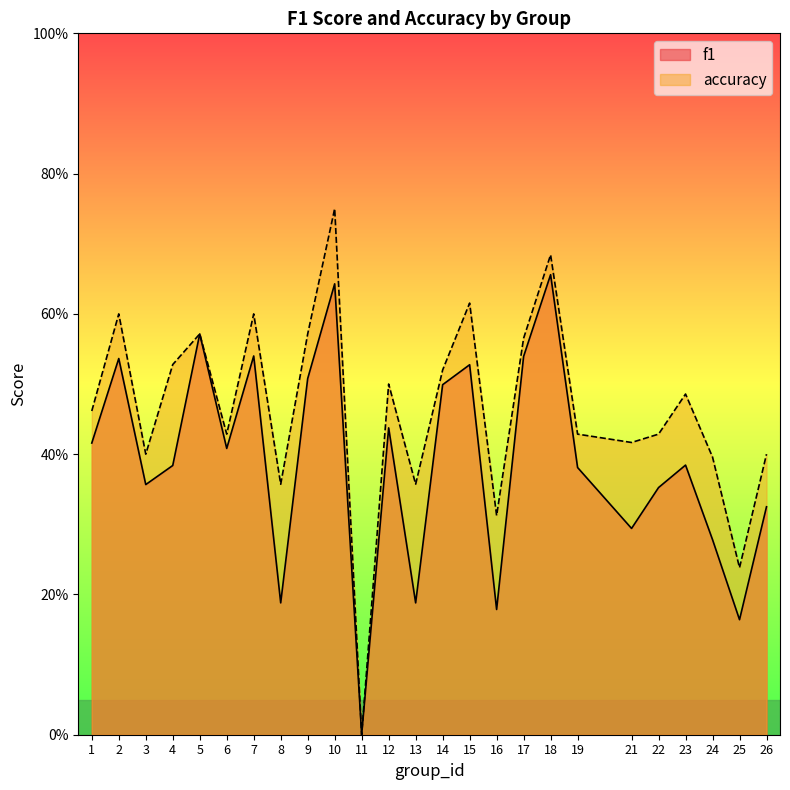

What is the sum of the accuracy values at 7 and 6?

1.0